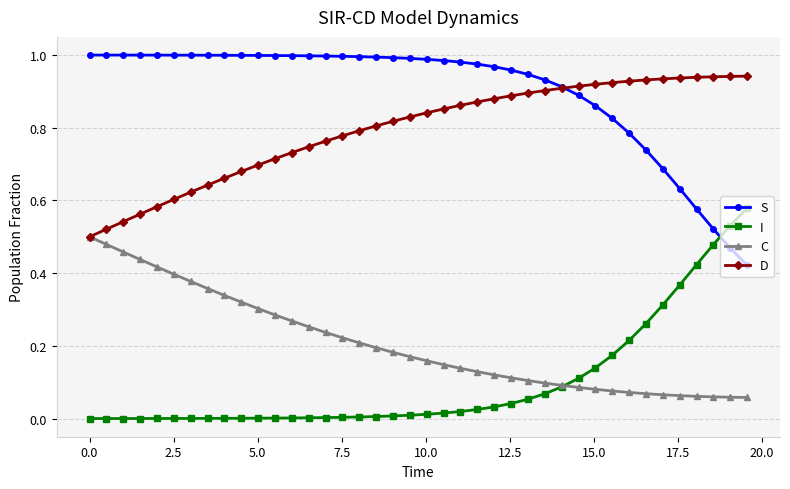

Which series has the largest total across all categories?

S